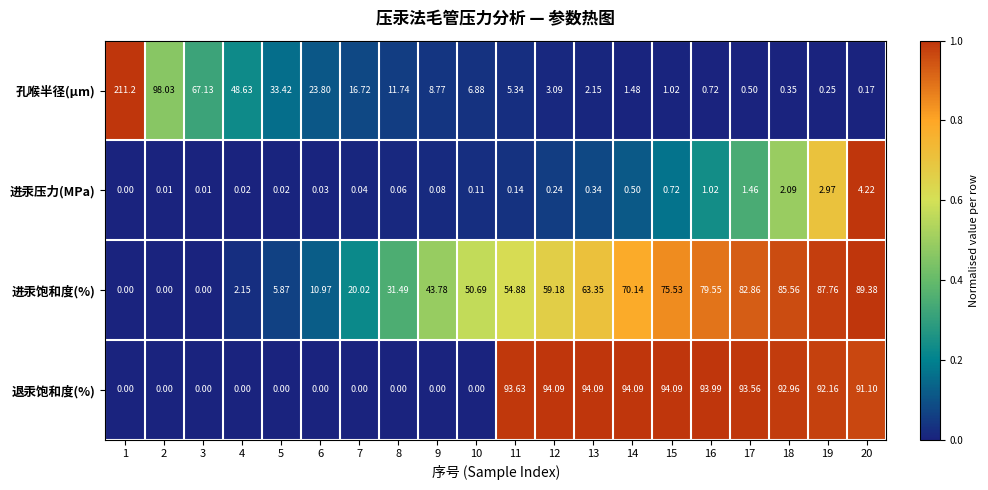

Which series has the largest total across all categories?

退汞饱和度(%)